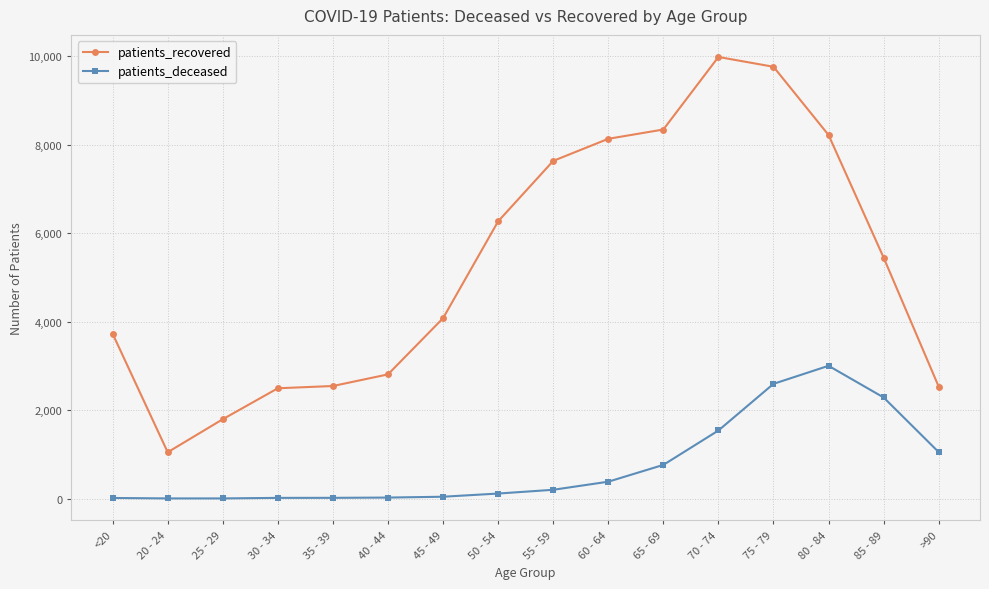

What is the label of the 7th point from the left?

45 - 49